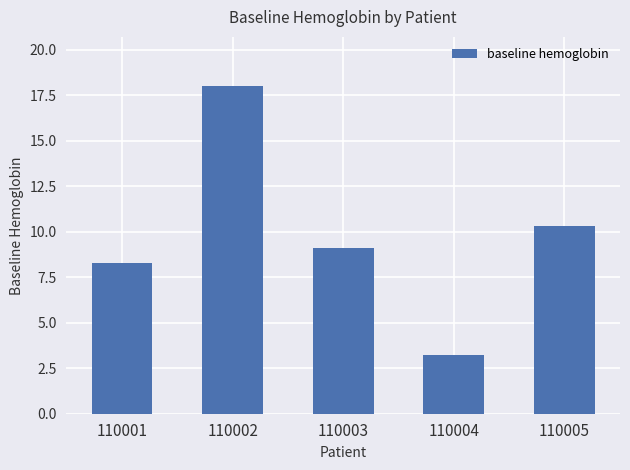

What value does the data have at 110003?

9.1